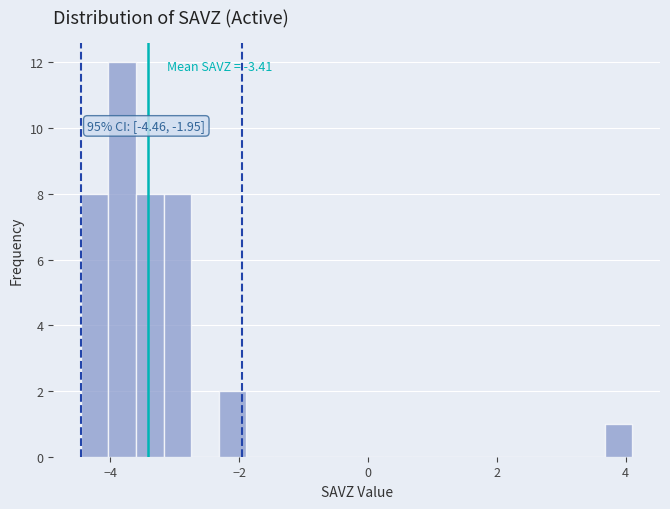

Read against the x-axis, roughly where is the centre of the tallest bar?

-3.8